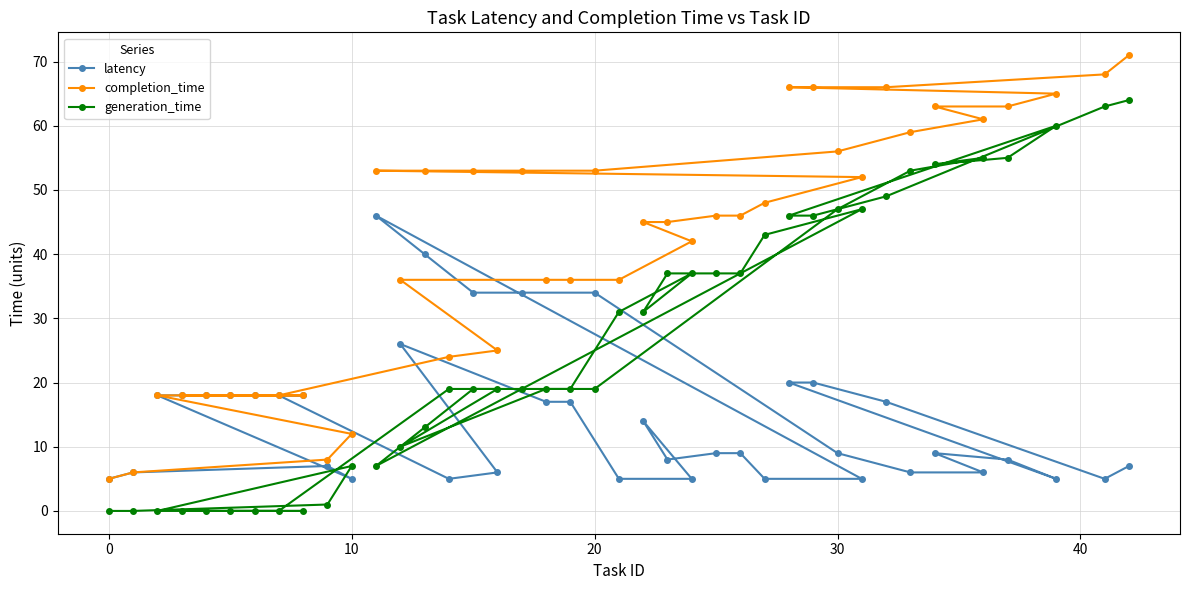

What is the maximum value for completion_time?

71